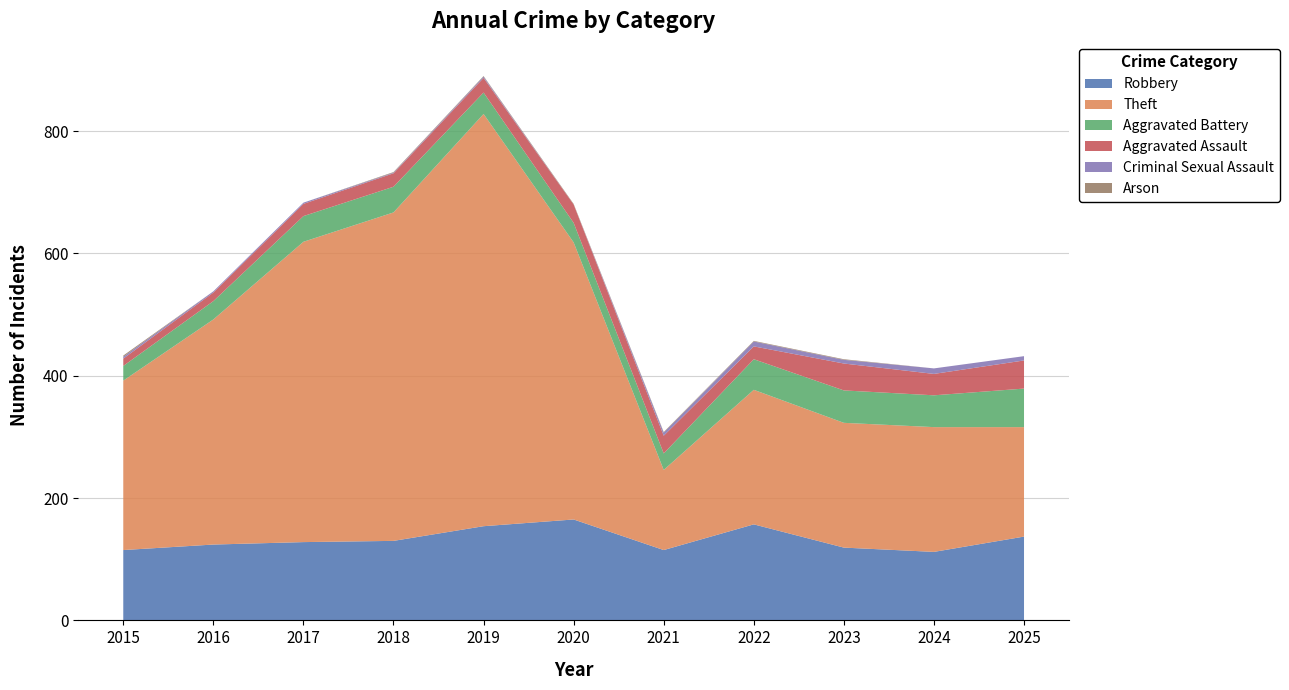

Reading left to right, extract all data points from this chart.

Robbery: 115	124	128	130	154	165	115	157	119	112	137
Theft: 277	368	491	537	674	453	131	220	204	204	179
Aggravated Battery: 24	30	42	42	35	32	27	50	53	52	63
Aggravated Assault: 12	14	20	22	24	30	29	21	44	35	46
Criminal Sexual Assault: 3	2	2	1	2	0	5	8	6	9	7
Arson: 2	0	0	1	1	1	1	1	1	0	0